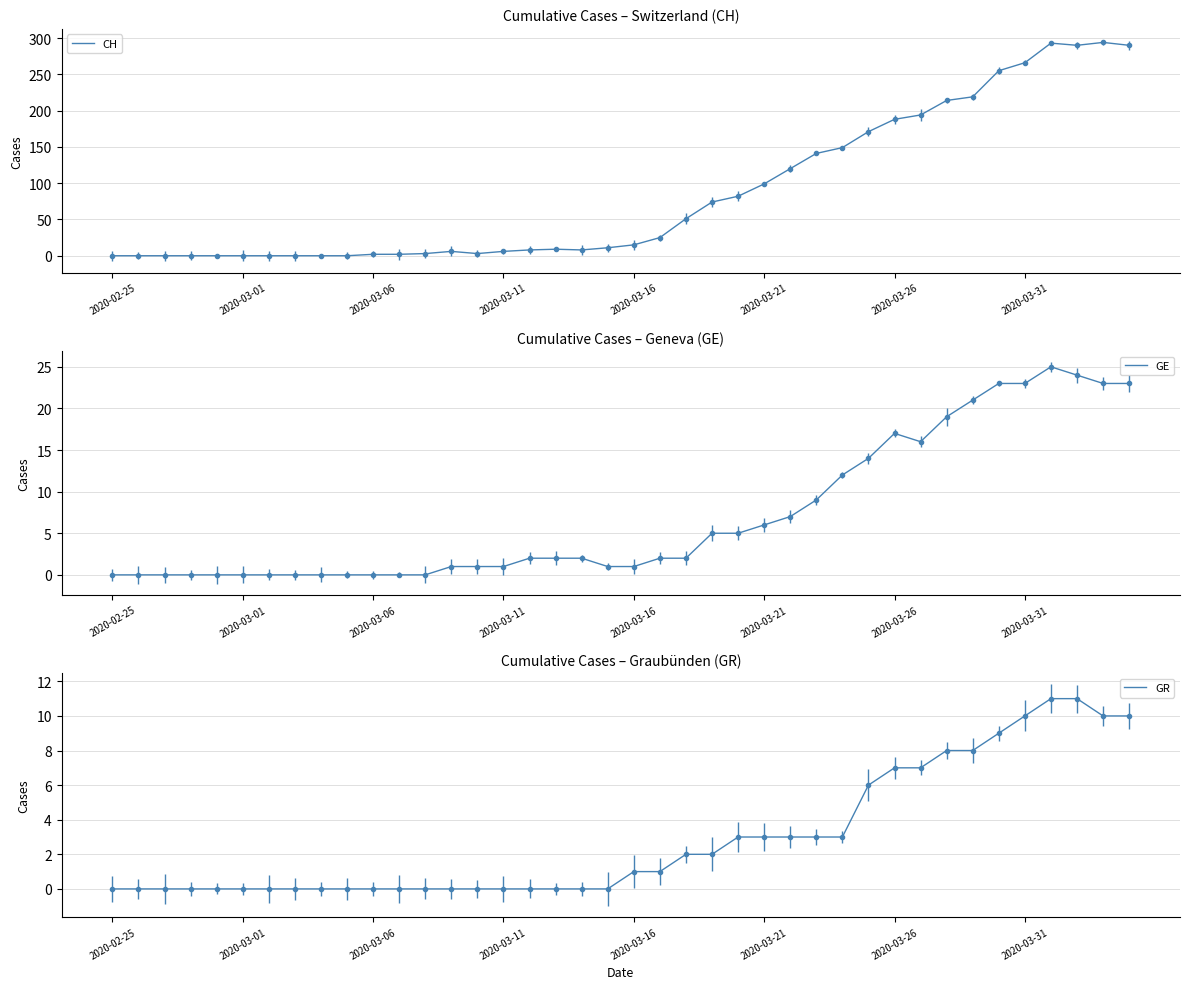

True or false: GR and CH intersect in this chart.

False